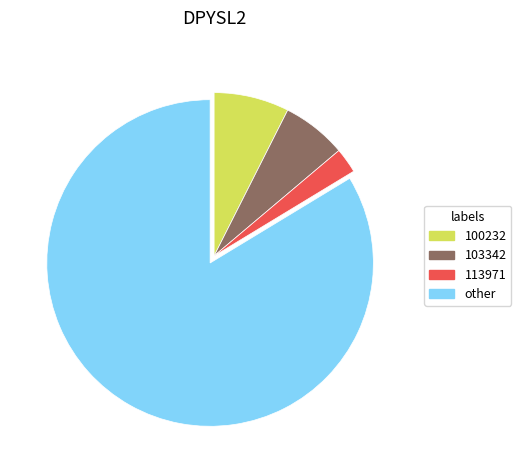

Is there a majority slice in this chart?

Yes